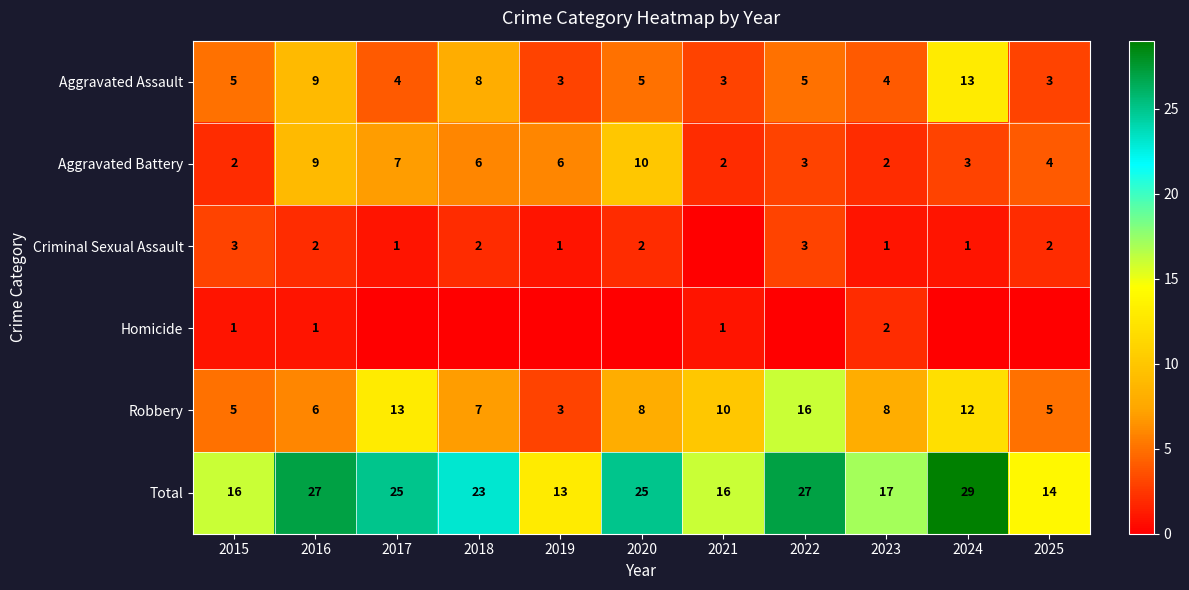

Rank the series at 2018 from highest to lowest value.

Total, Aggravated Assault, Robbery, Aggravated Battery, Criminal Sexual Assault, Homicide